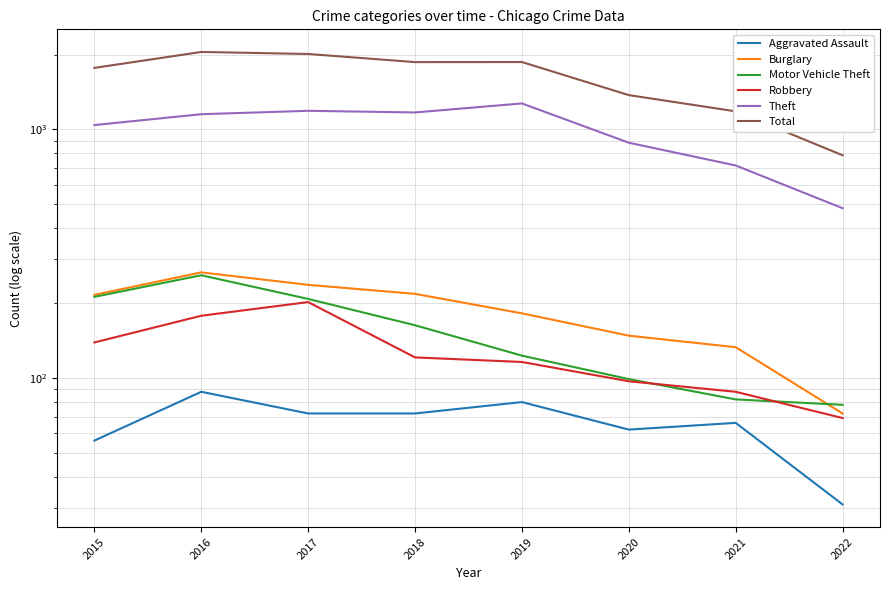

What is the total value across all series at 2018?

3609